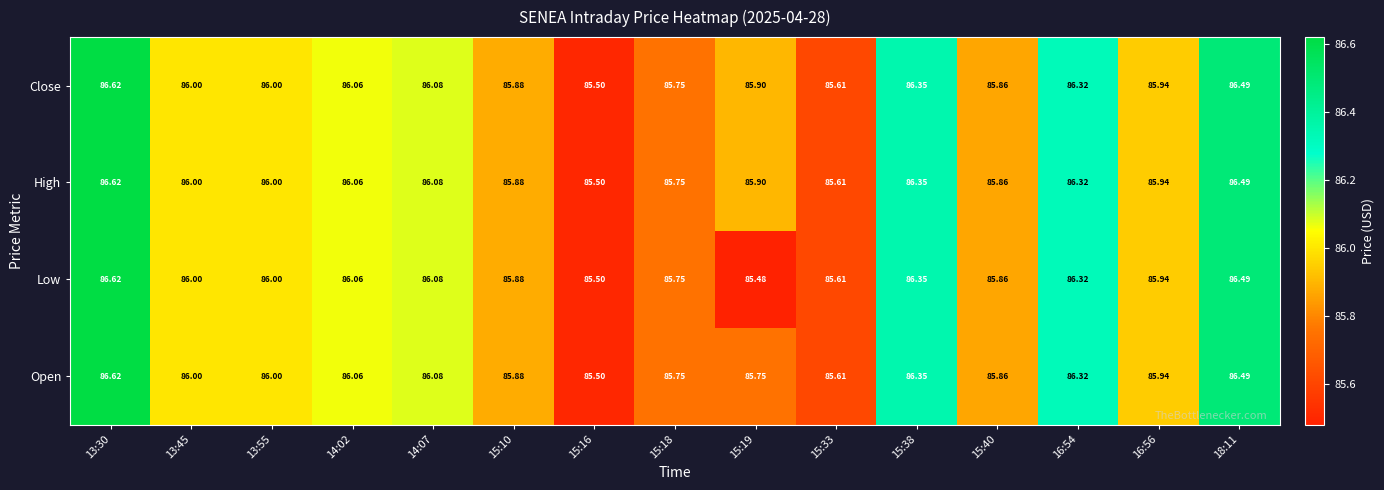

Is the value of Low at 15:33 greater than the value of Open at 18:11?

No